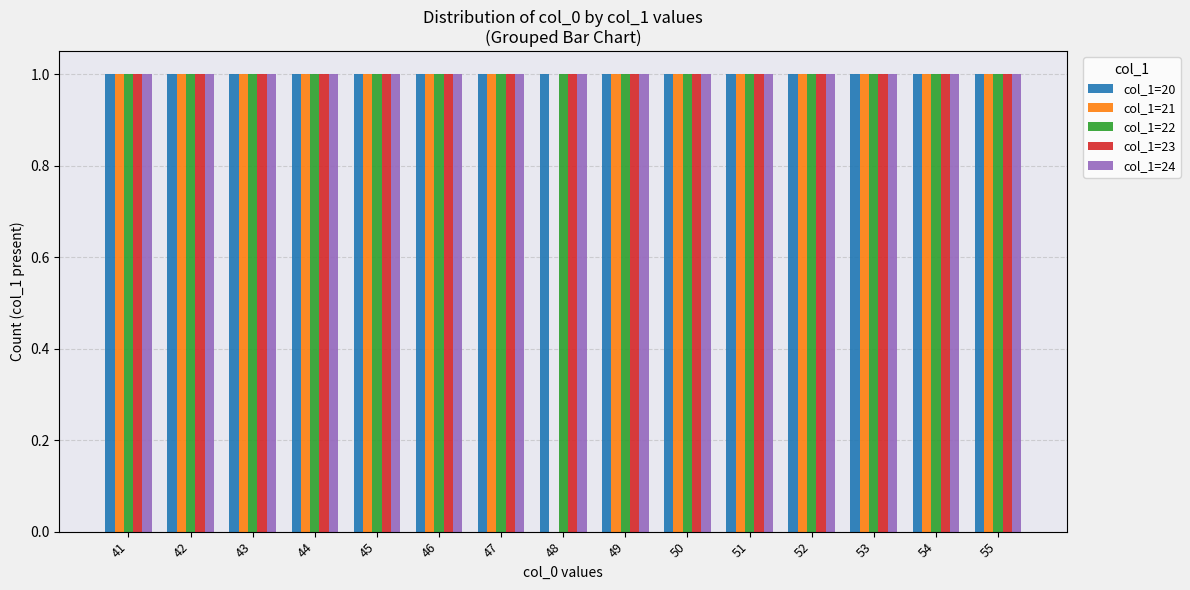

Count the number of data series in this chart.

5